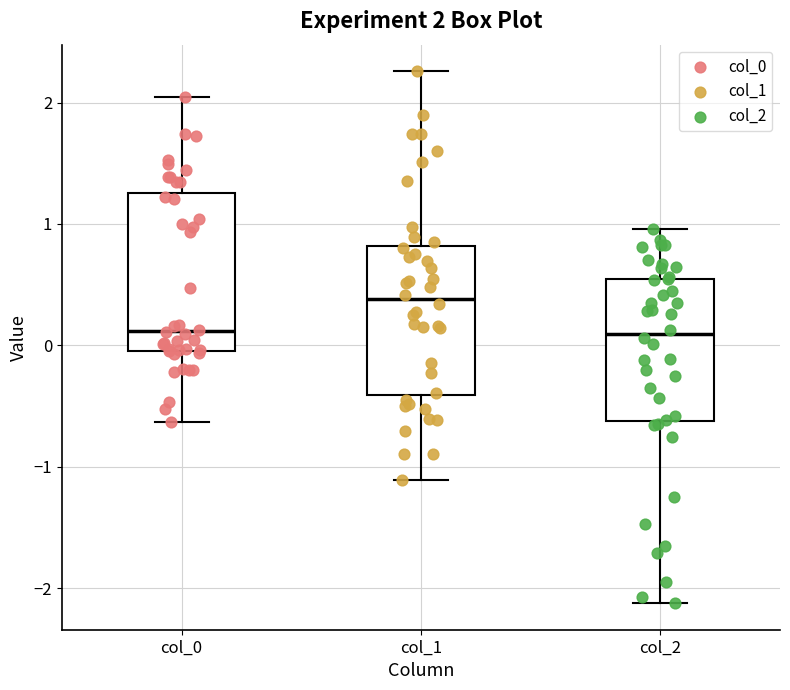

Which box's median line is the highest?

col_1